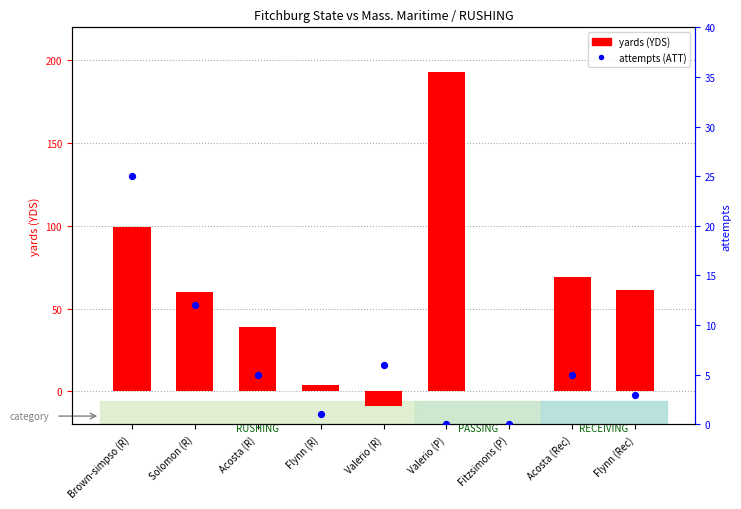

What are all the series names shown in the legend?

yards, attempts